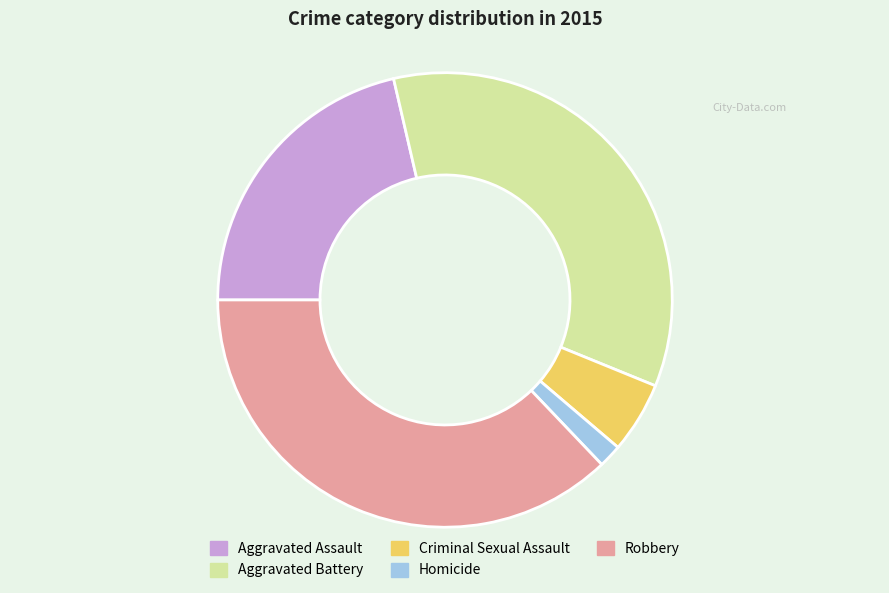

The Homicide slice represents 9% of the pie. True or false?

False